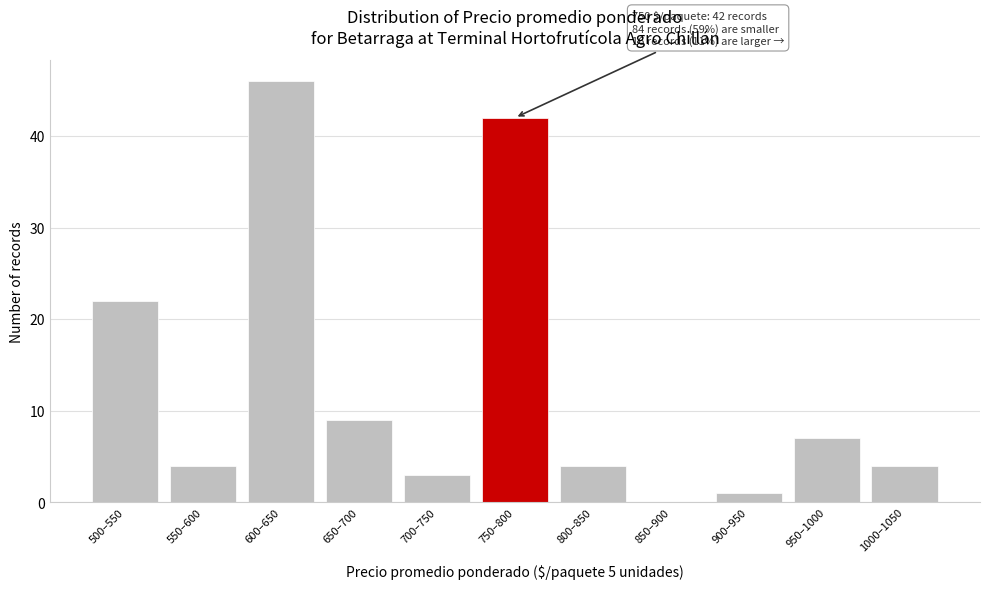

Reading left to right, transcribe all the data shown in this chart.

500–550=22	550–600=4	600–650=46	650–700=9	700–750=3	750–800=42	800–850=4	850–900=0	900–950=1	950–1000=7	1000–1050=4